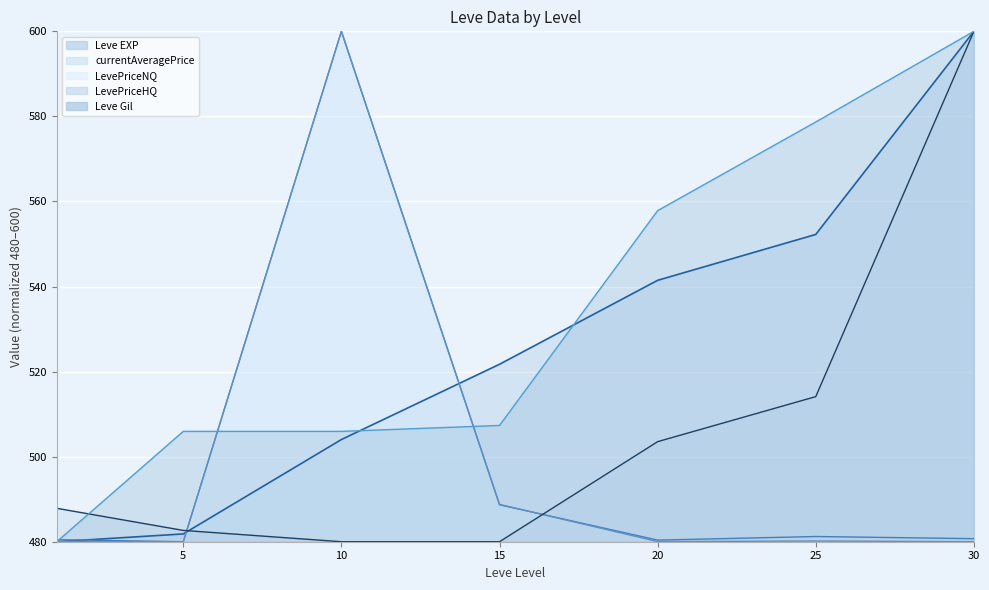

Rank the series at 30 from highest to lowest value.

Leve EXP, Leve Gil, LevePriceHQ, currentAveragePrice, LevePriceNQ